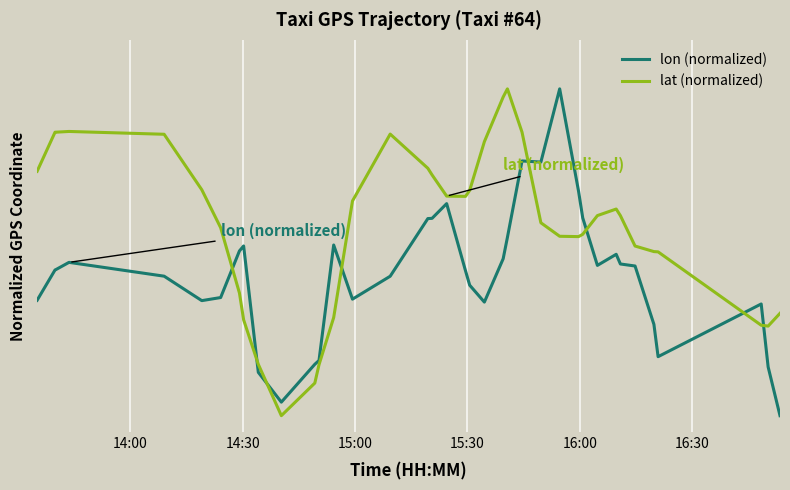

Which series has the largest range (max minus min)?

lon (normalized)